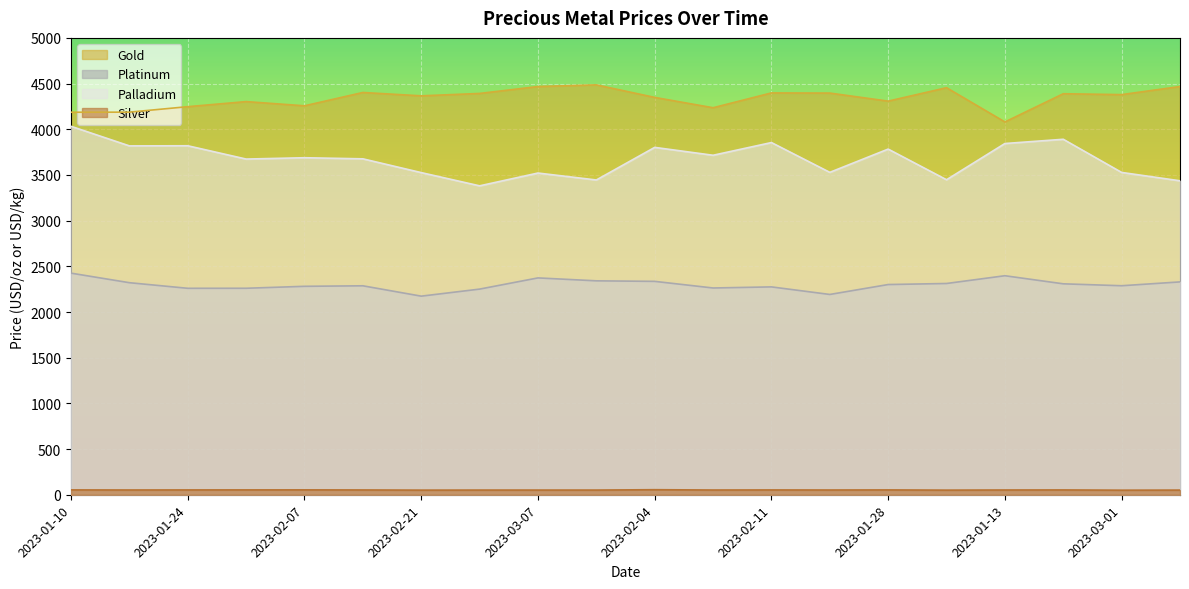

Is it true that platinum equals 1099.0 at 2023-02-24?

False